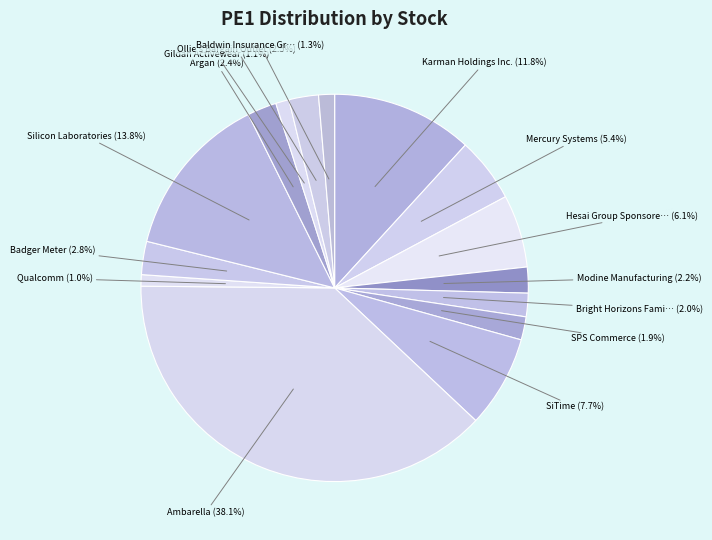

How many segments does this pie chart have?

15